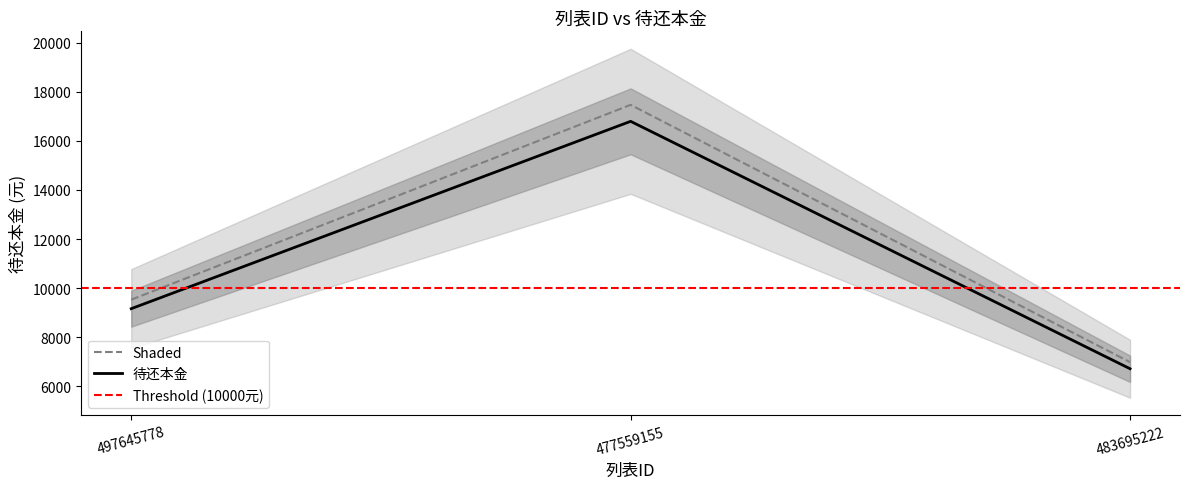

What is the change in value from 497645778 to 483695222?

-2545.0